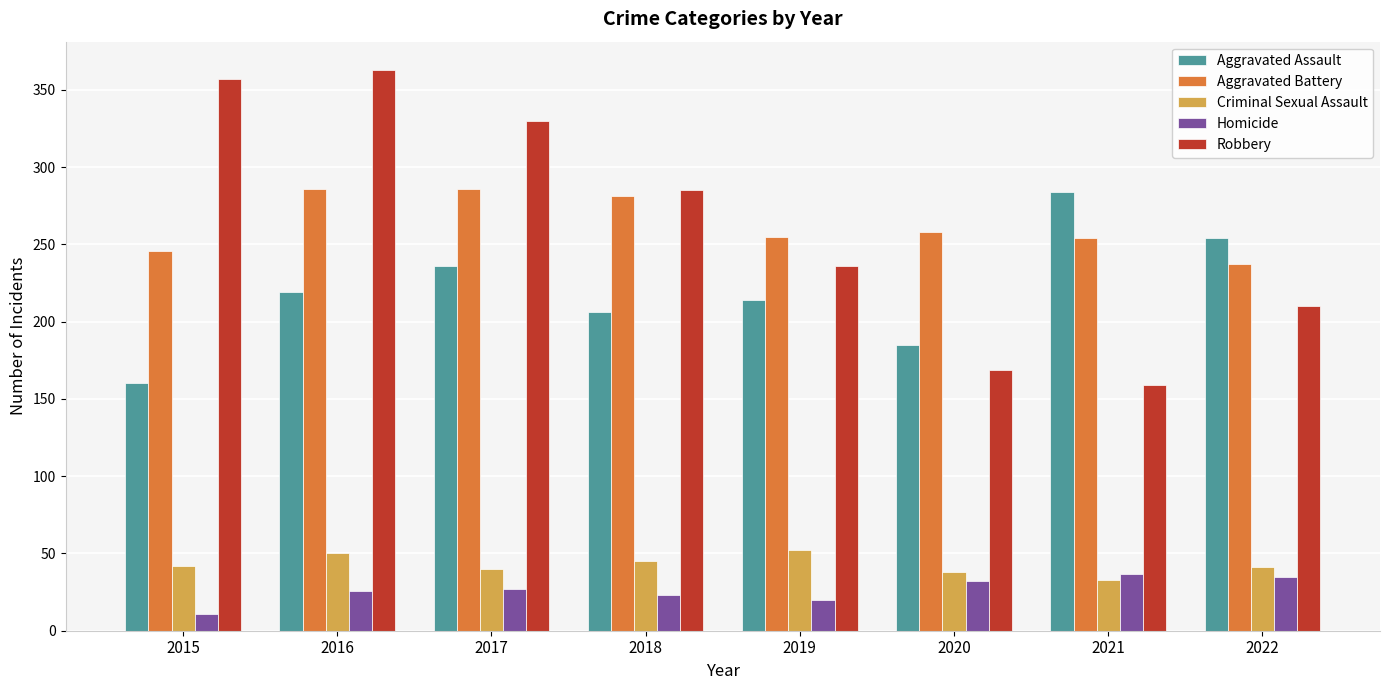

Which series has the largest range (max minus min)?

Robbery